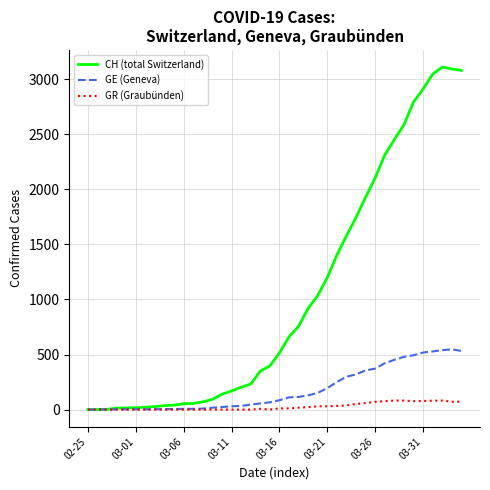

Does the chart have visible grid lines?

Yes